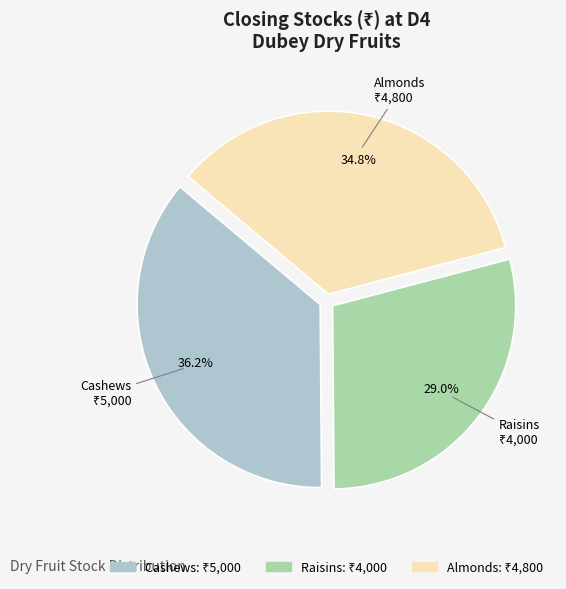

Which category has the biggest portion of the pie?

Cashews